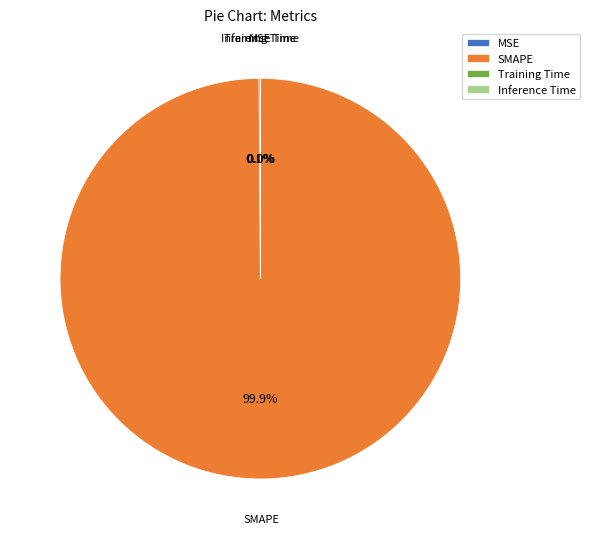

How much of the chart is everything except SMAPE?

0.1%